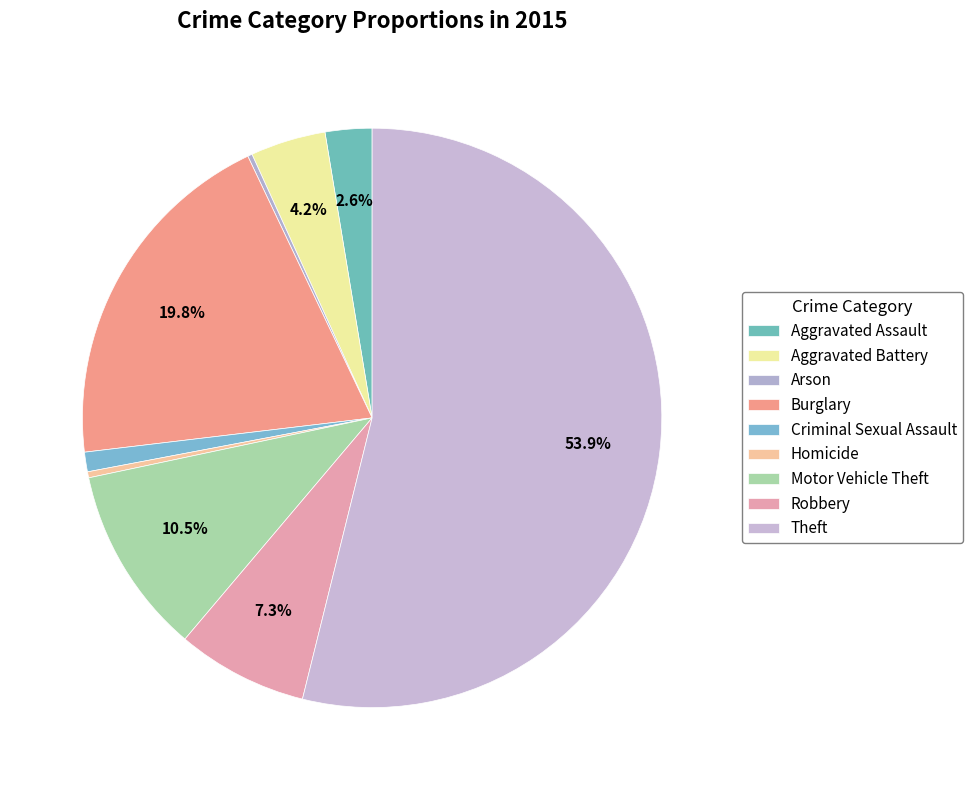

To the nearest percent, what is the average slice percentage?

11%